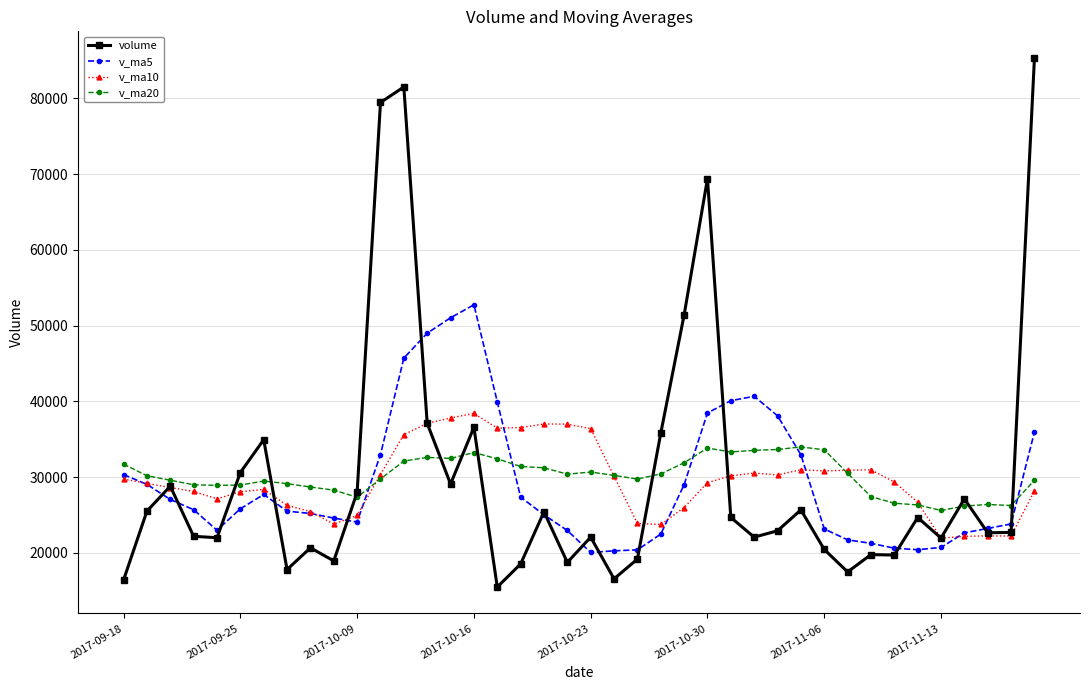

True or false: v_ma10 has more than 2 interior local peaks.

True